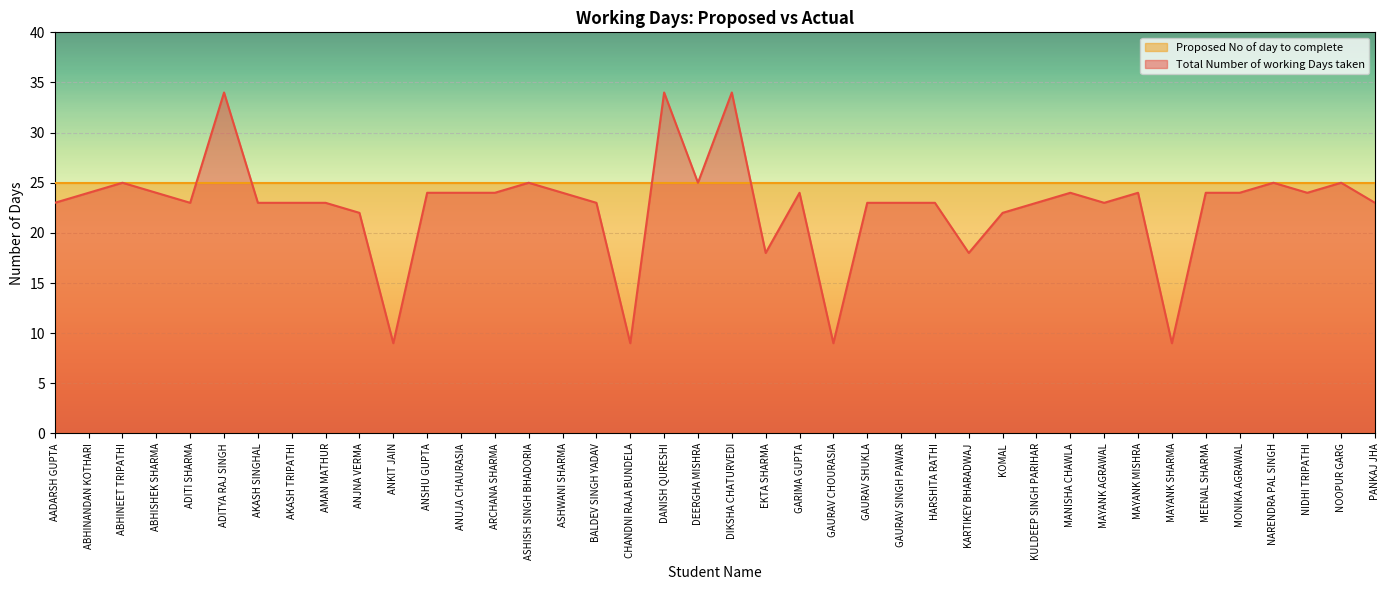

True or false: the data shows 24 at ARCHANA SHARMA.

True